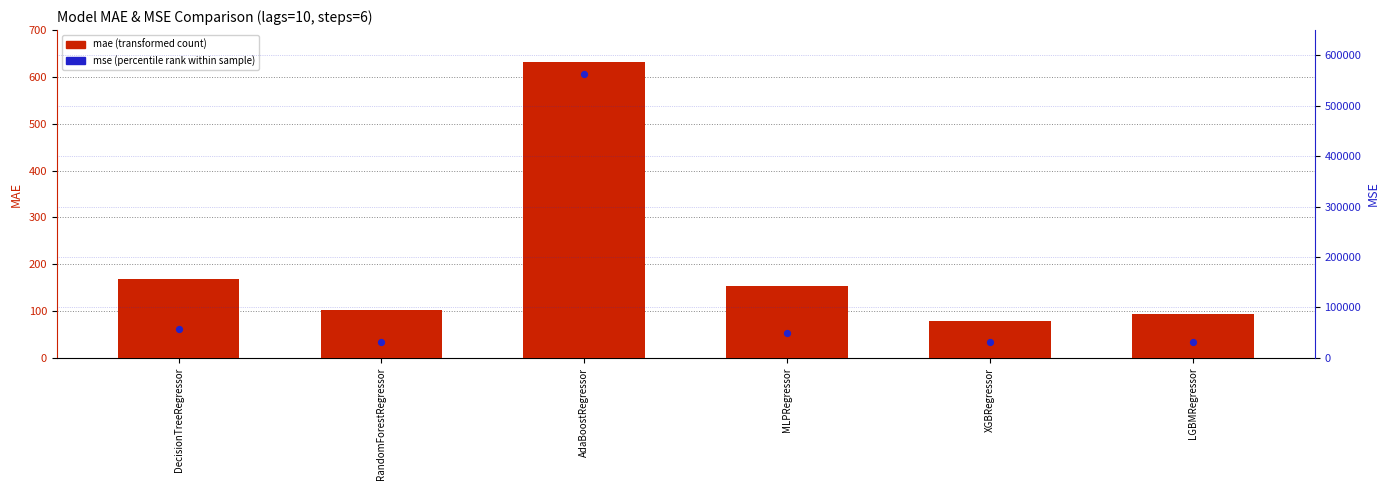

Is the value of mae (transformed count) at LGBMRegressor greater than the value of mse (percentile rank) at MLPRegressor?

No